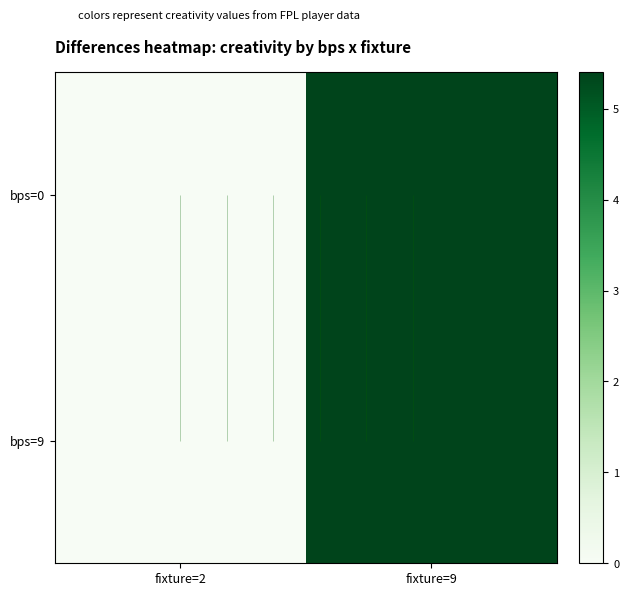

Is the value of bps=0 at fixture=9 greater than the value of bps=9 at fixture=2?

Yes